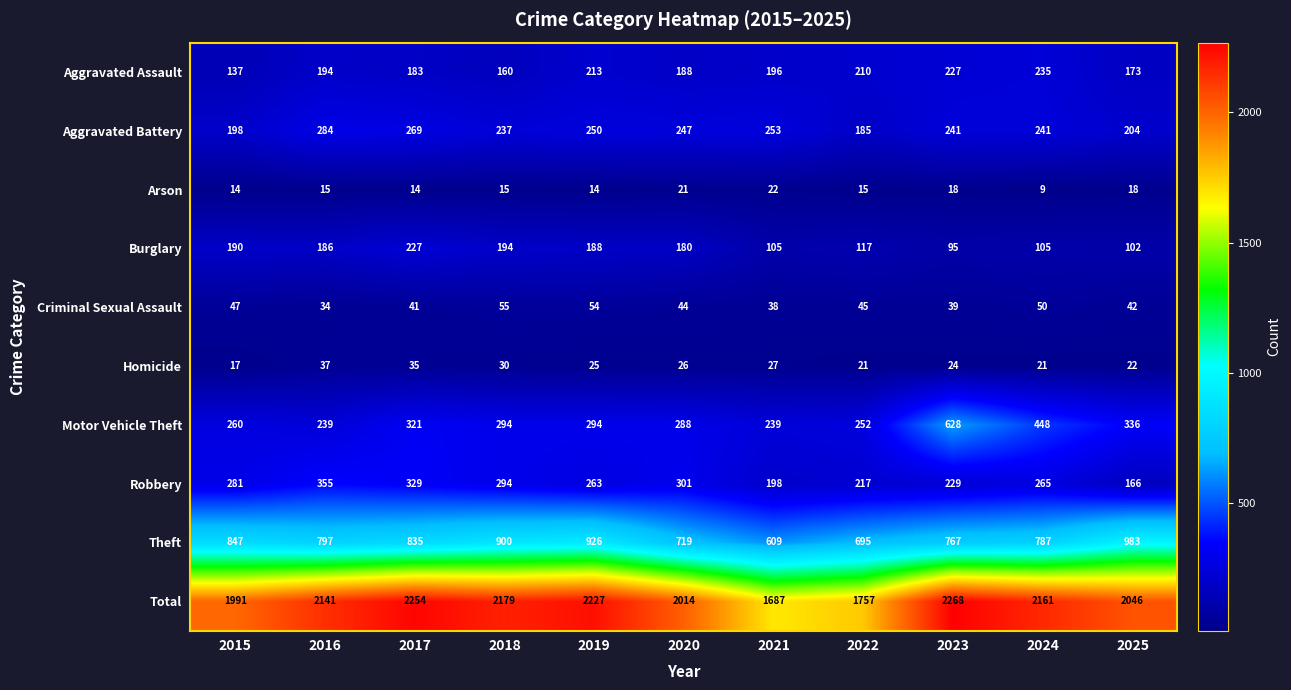

What value does the Burglary series have at 2021?

105